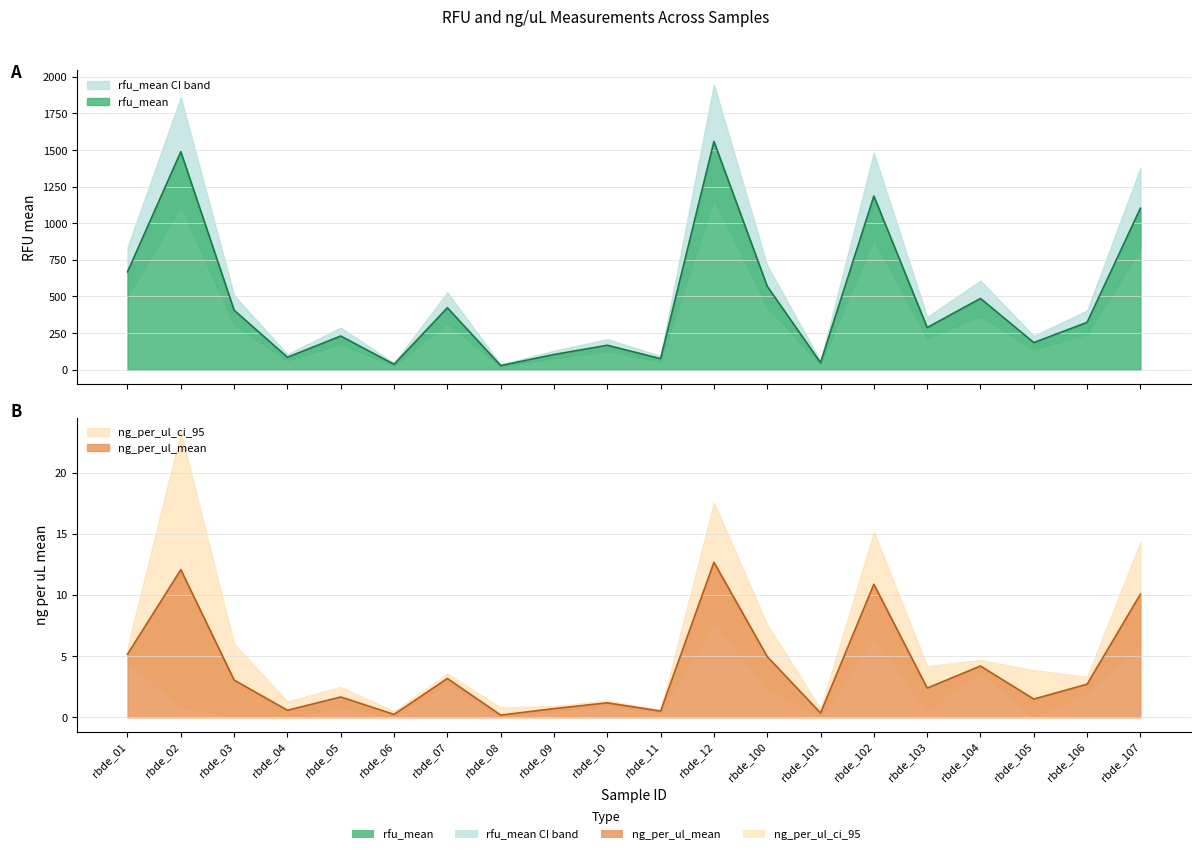

True or false: ng_per_ul_mean has a value of 2.4 at rbde_103.

True